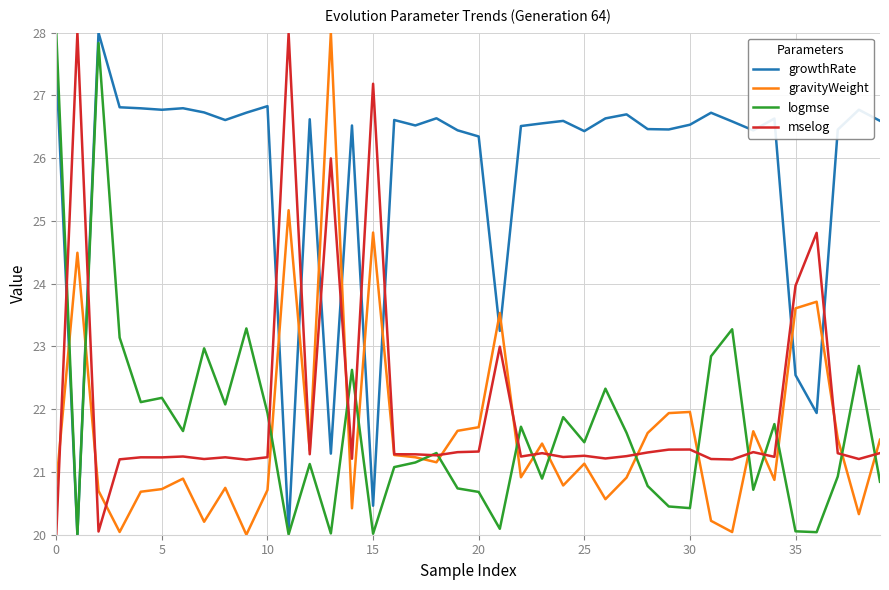

What is the greatest value displayed?

28.0